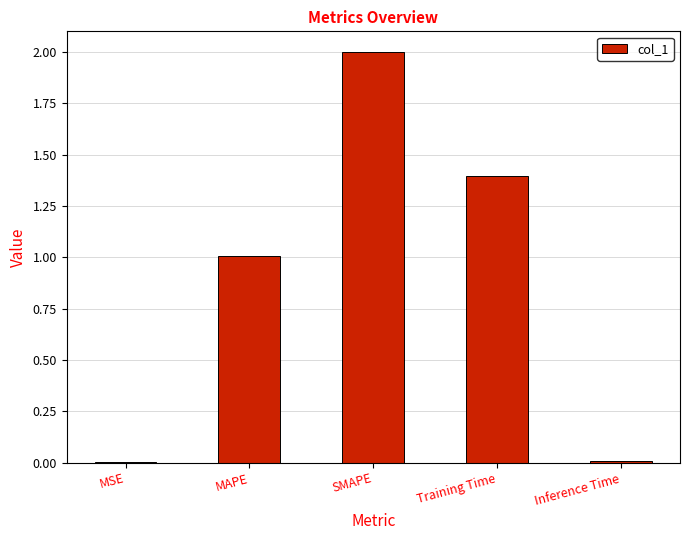

What is the ratio of the value at Training Time to the value at SMAPE?

0.7